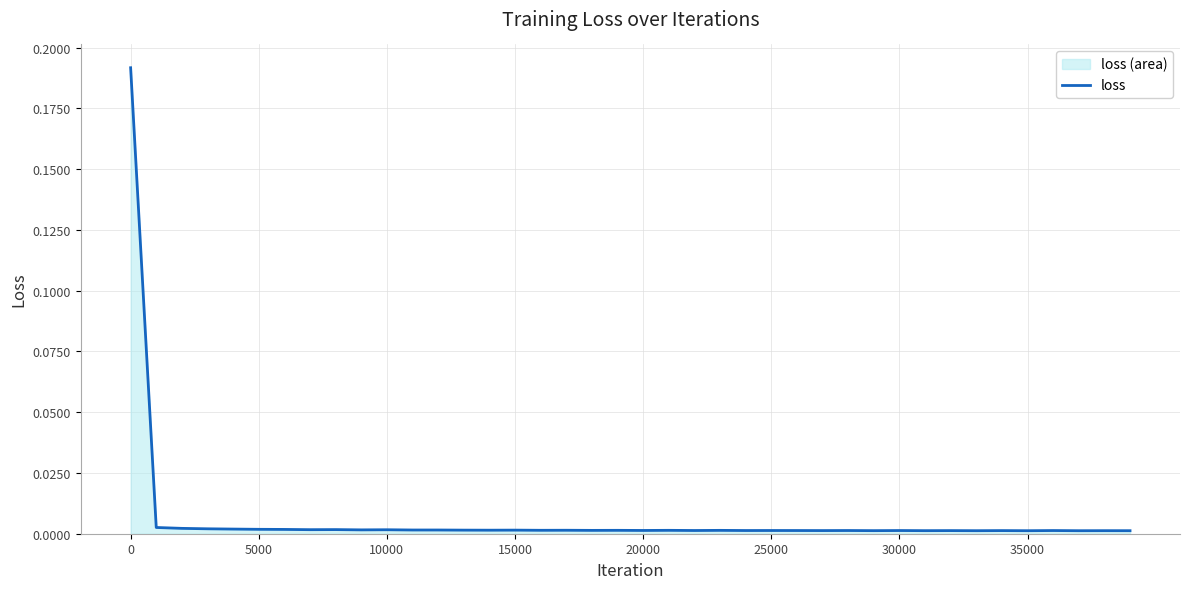

The value at 10000 is 0.0. True or false?

True